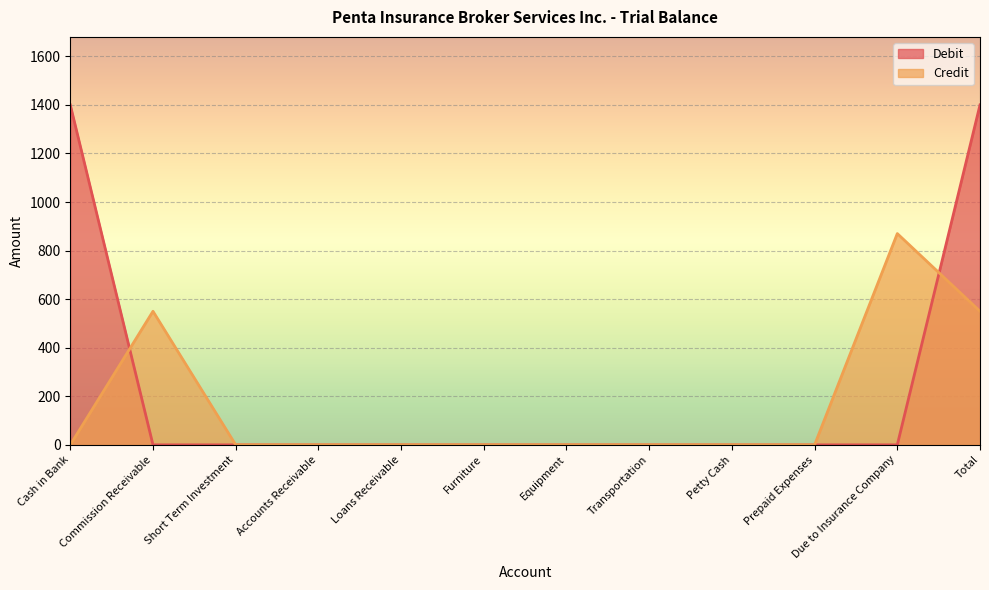

What is the sum of all Debit values?

2800